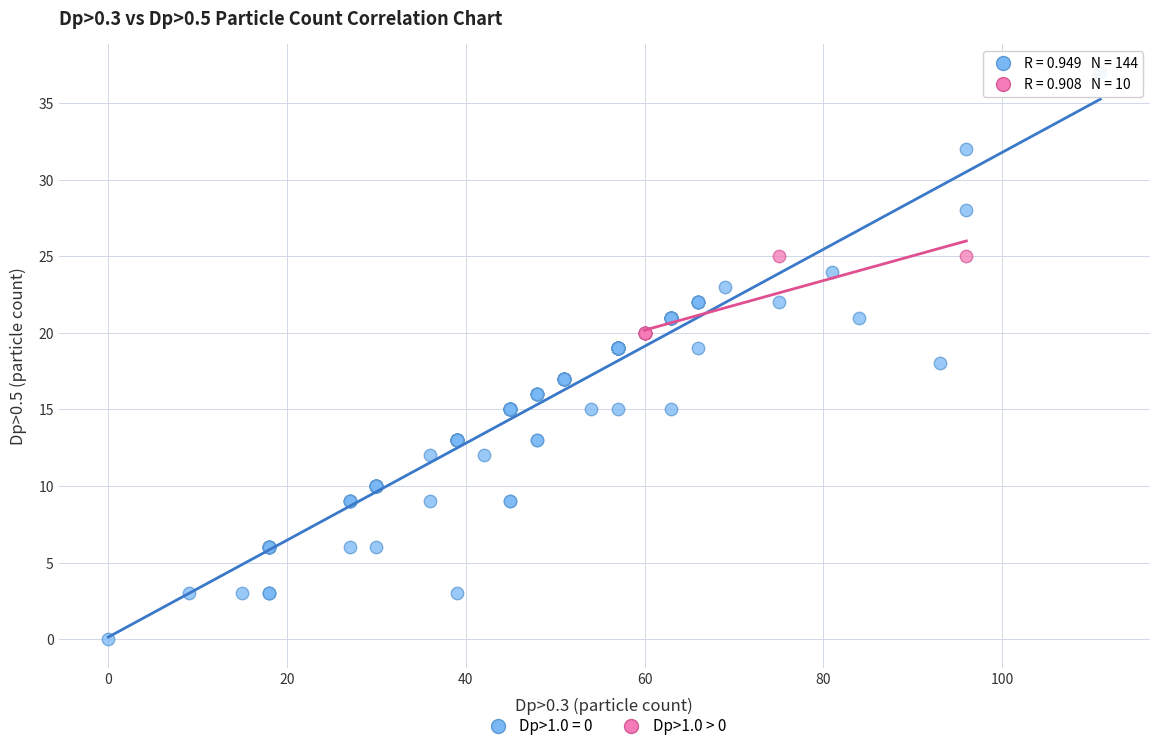

Which series has the largest Y range (max minus min)?

Dp>1.0 = 0